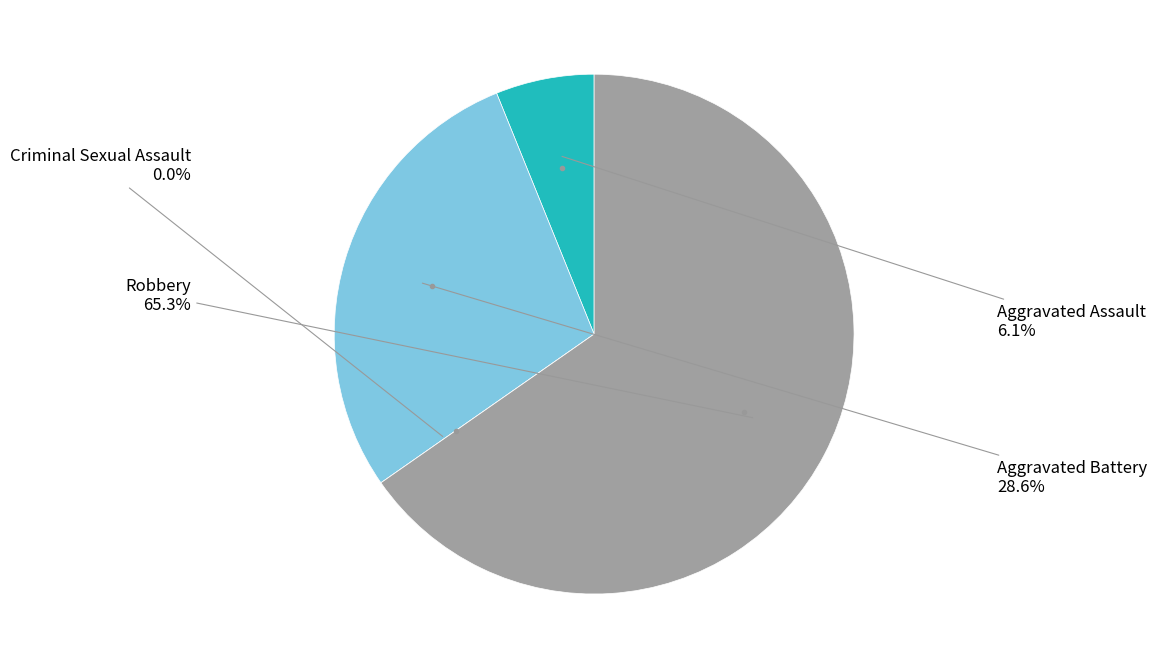

True or false: Criminal Sexual Assault accounts for 0% of the total.

True